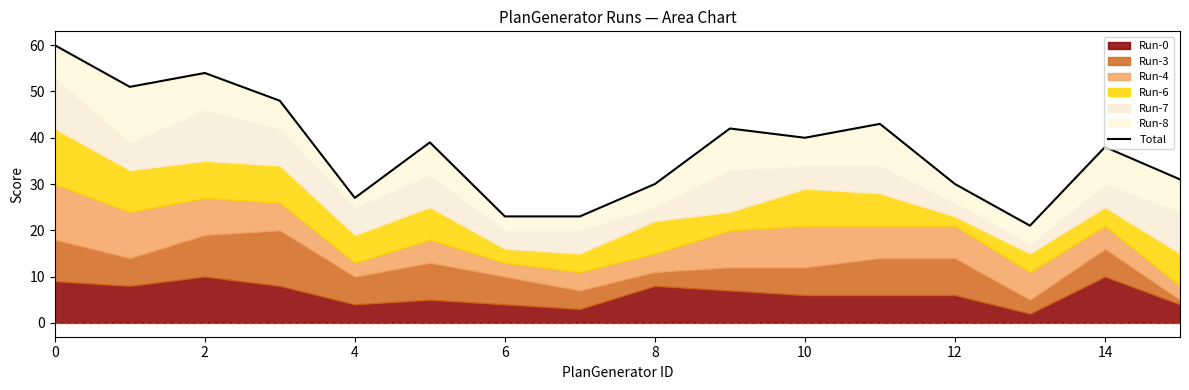

What is the approximate value at 11?

43